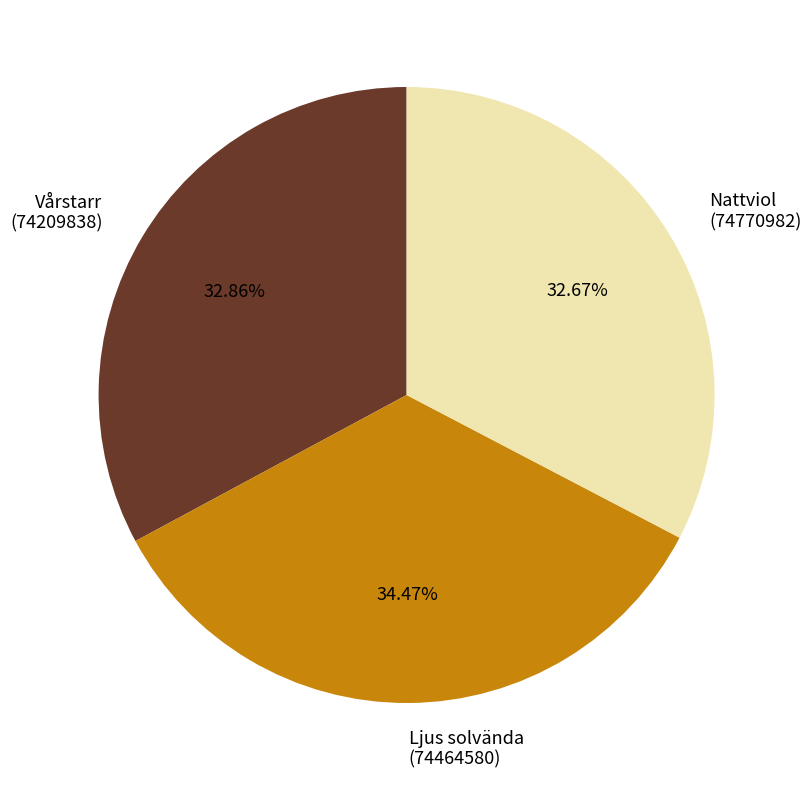

Which category has the biggest portion of the pie?

Ljus solvända (74464580)